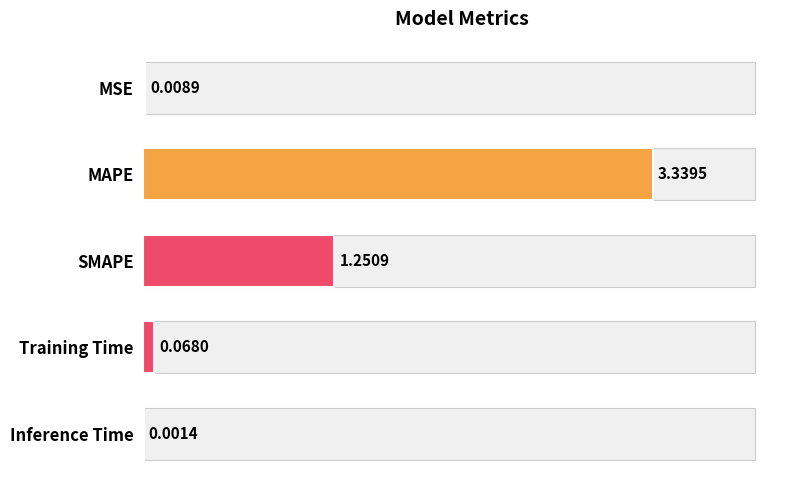

What is the change in value from MSE to MAPE?

+3.3